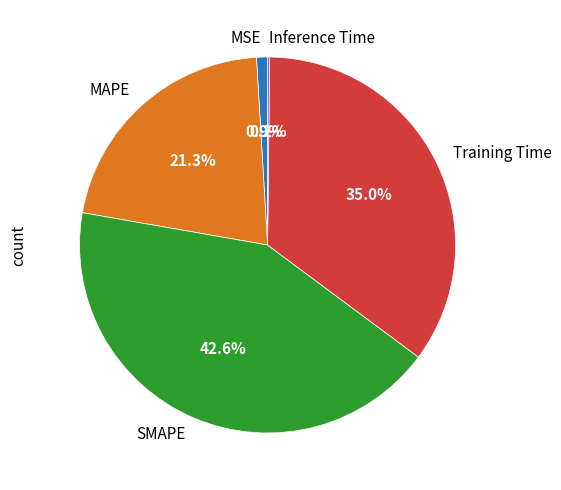

Which category has the biggest portion of the pie?

SMAPE